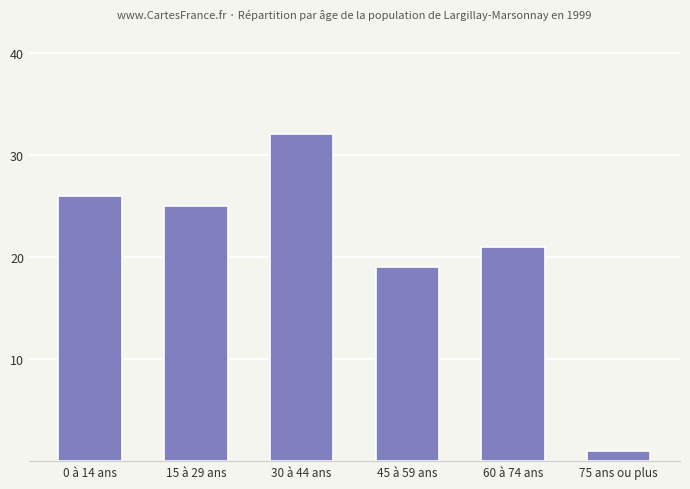

The value at 30 à 44 ans is 19. True or false?

False